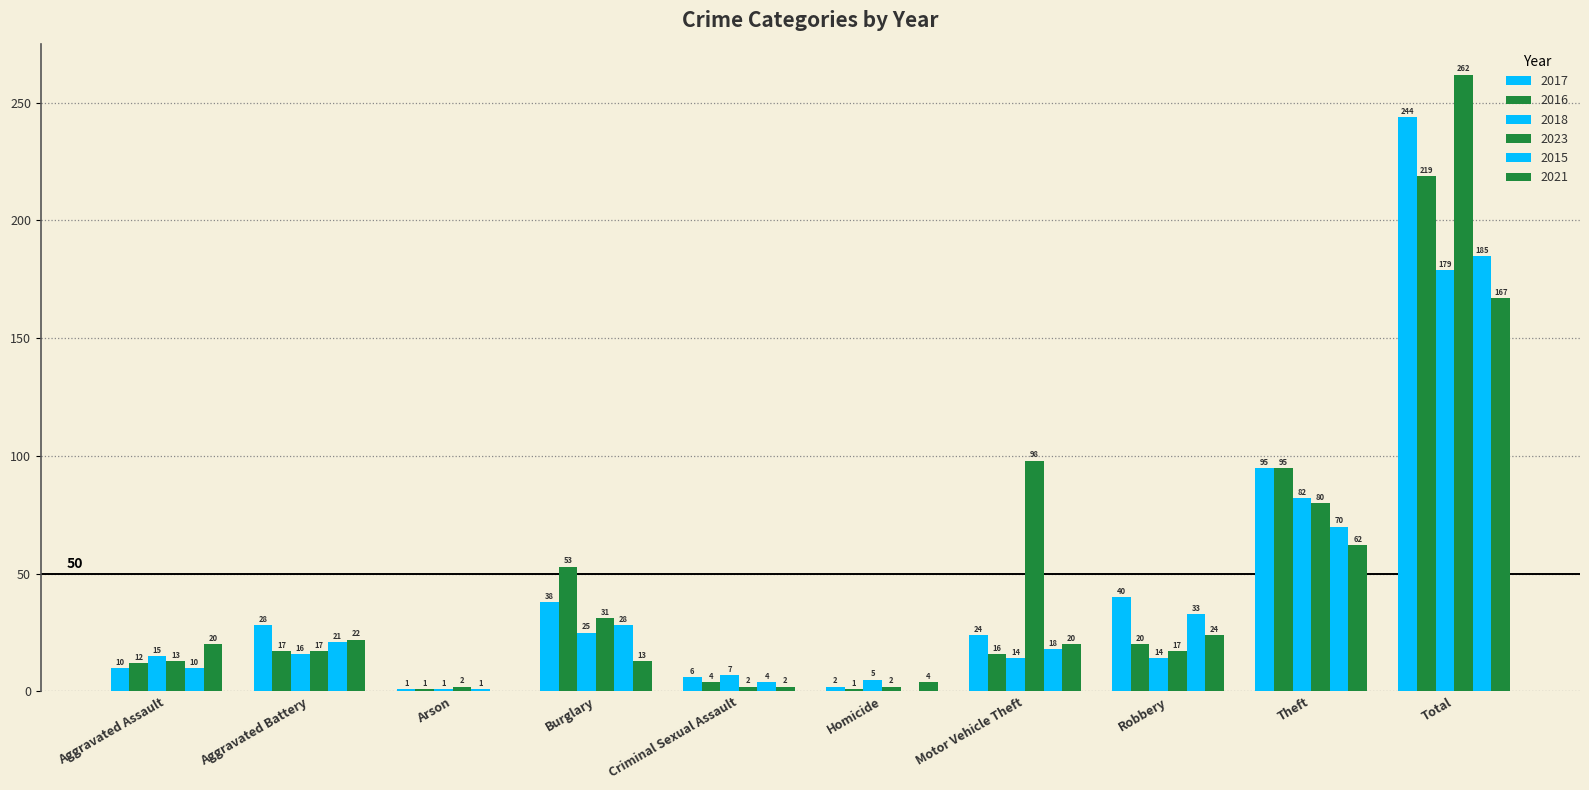

How many groups of bars are there?

10